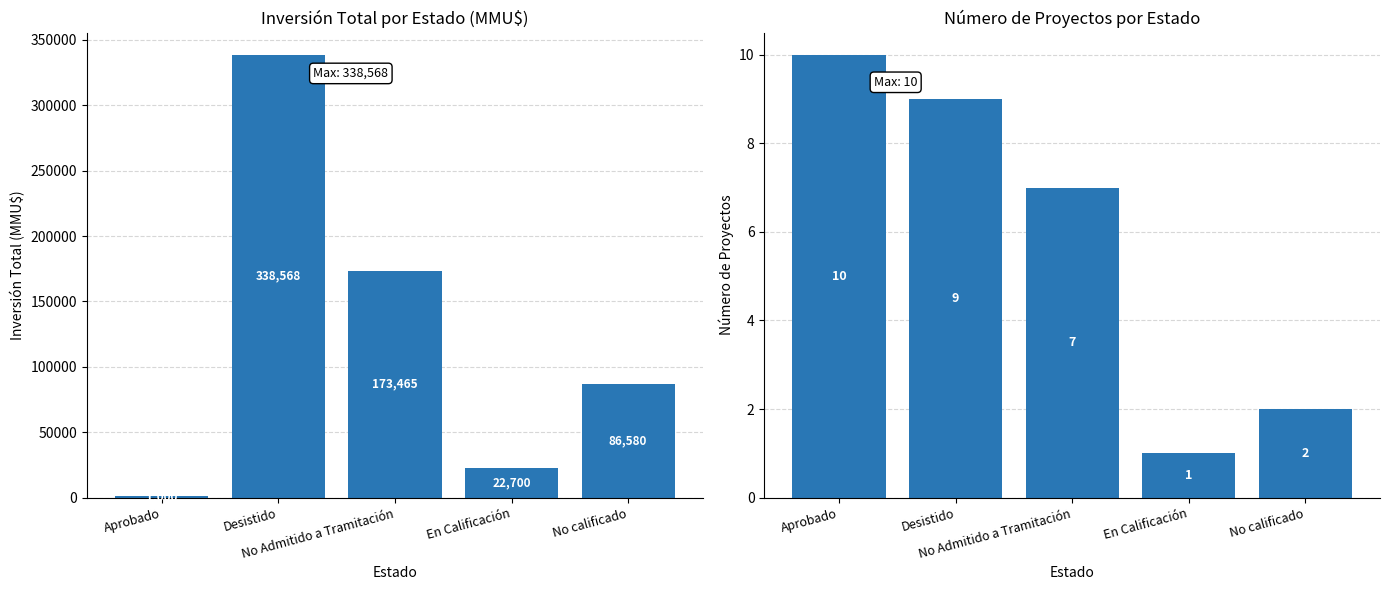

The value of Inversión(MMU$) at No Admitido a Tramitación is 255256. True or false?

False